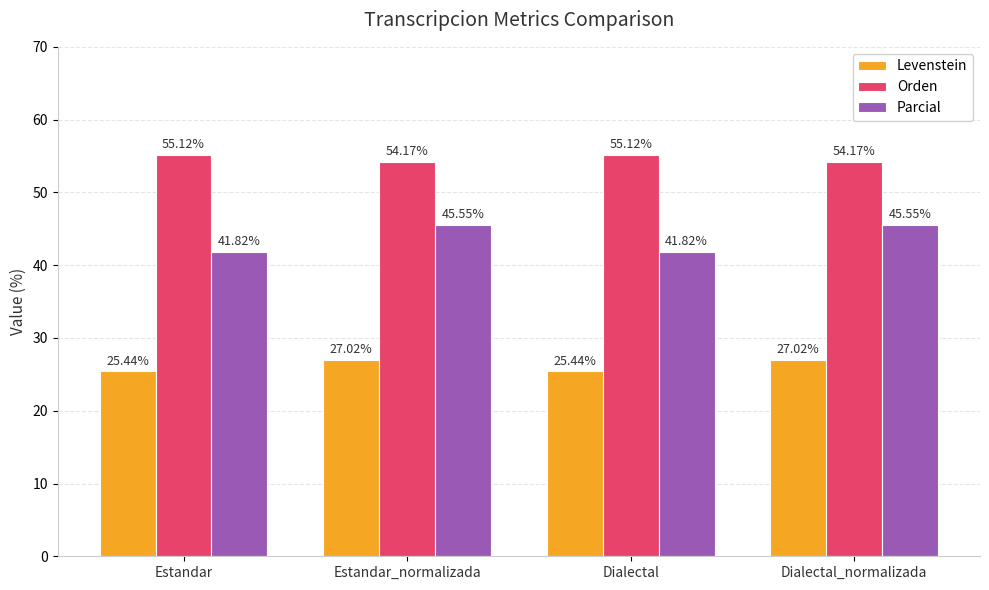

What is the maximum value for Orden?

55.1